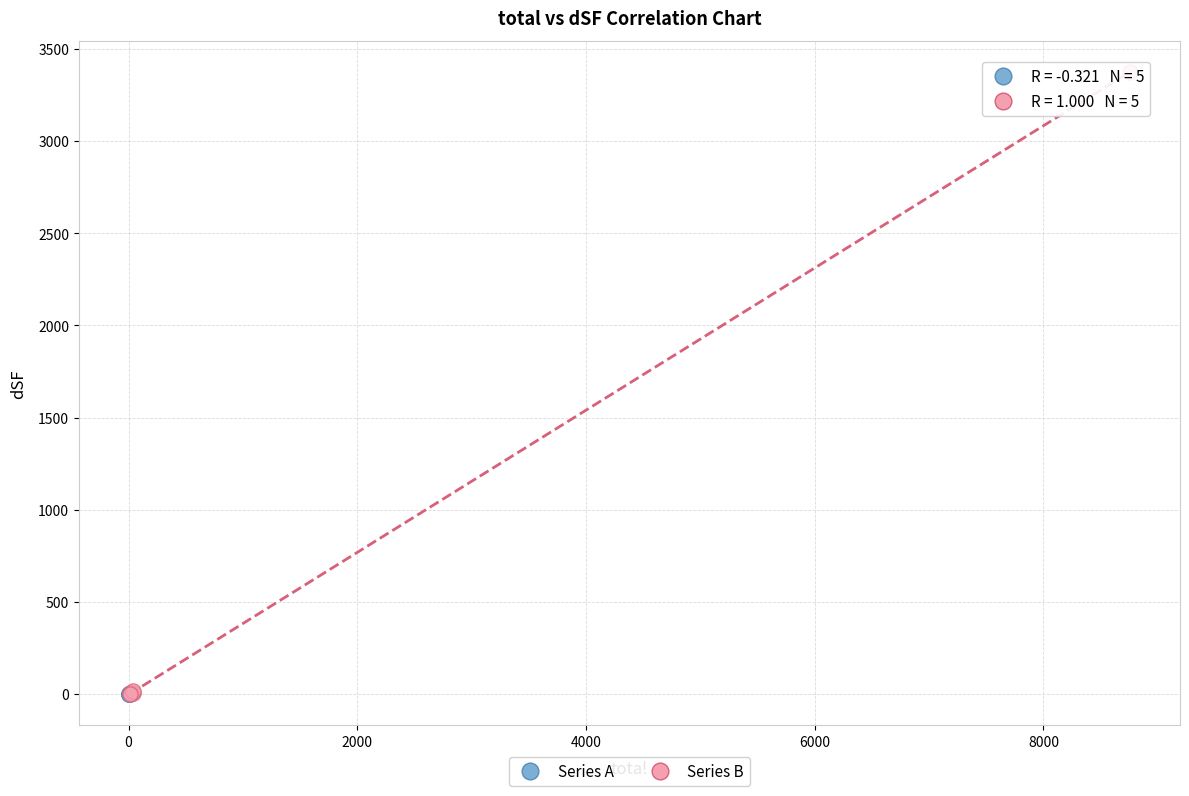

Which series has the widest spread of Y values?

Series B